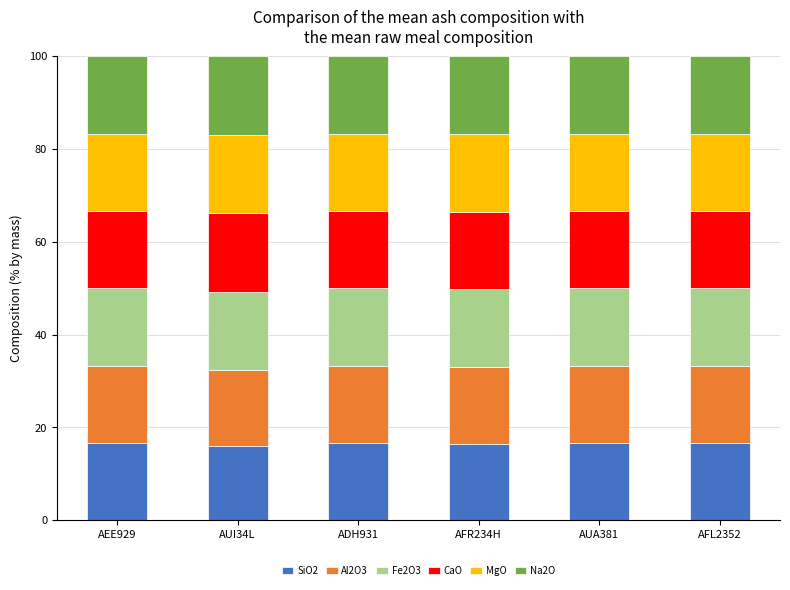

How many CaO values are between 16 and 17?

6